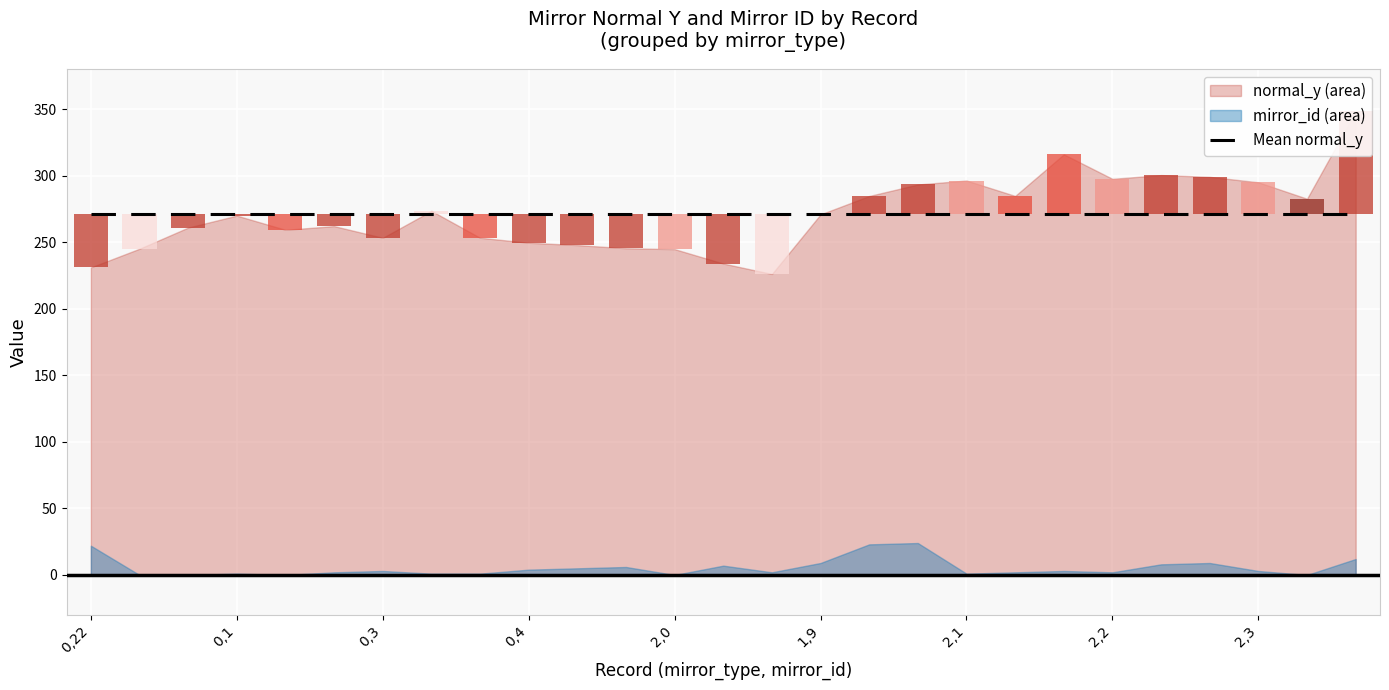

Count the number of categories in the chart.

27